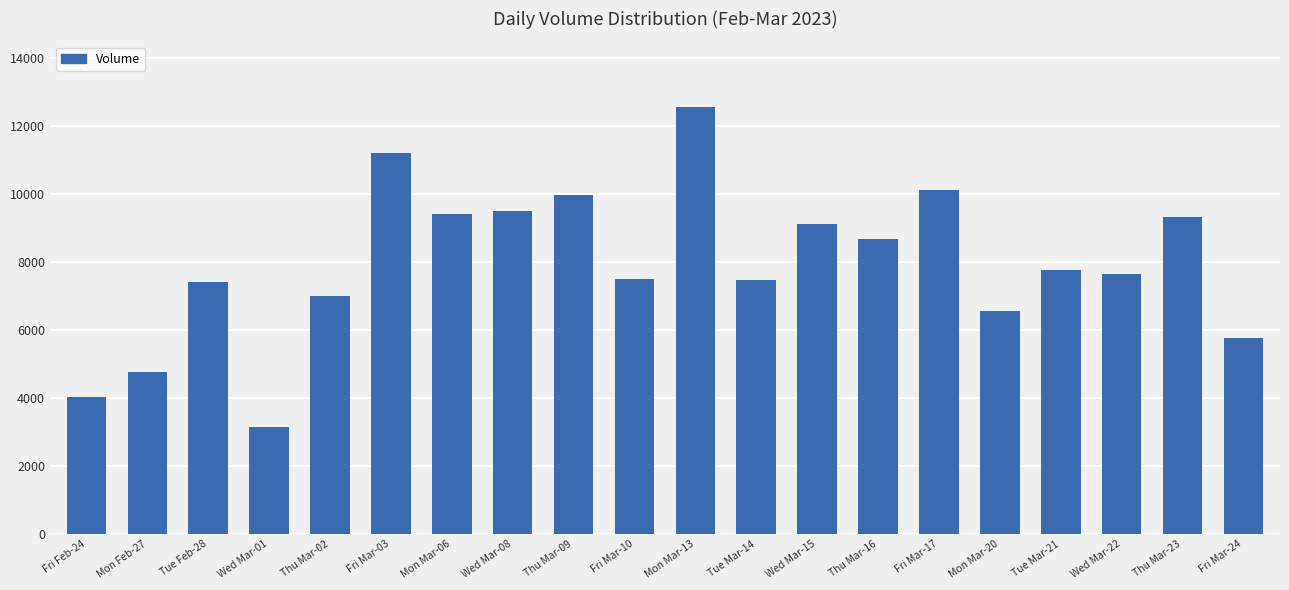

At which category does the chart reach its minimum across all series?

Wed Mar-01